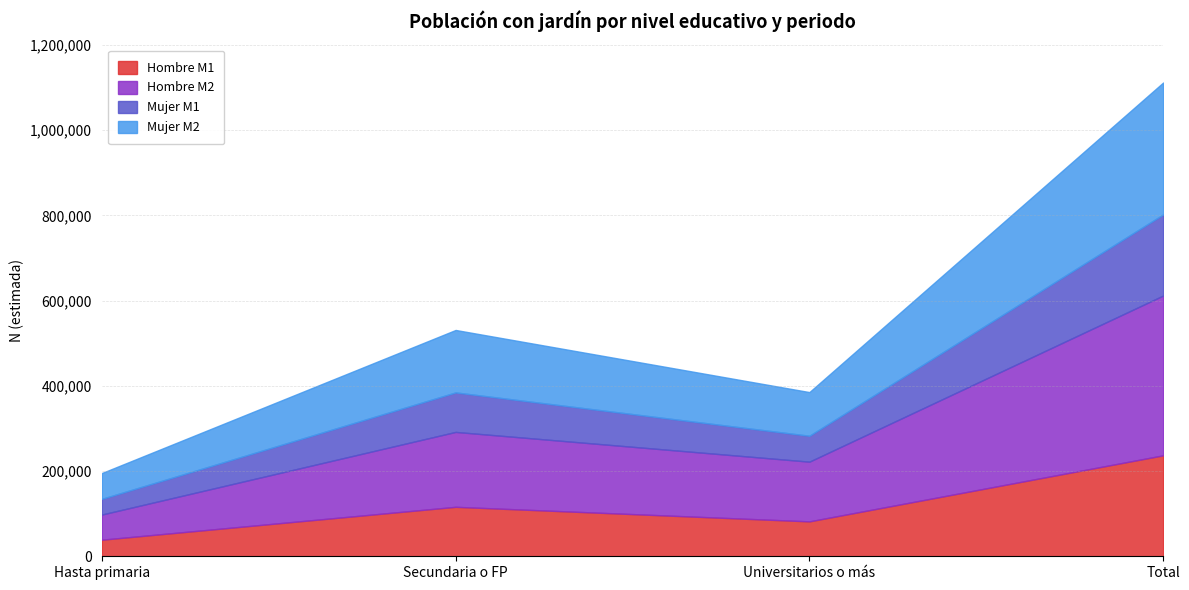

What is the label of the 2nd point from the left?

Secundaria o FP